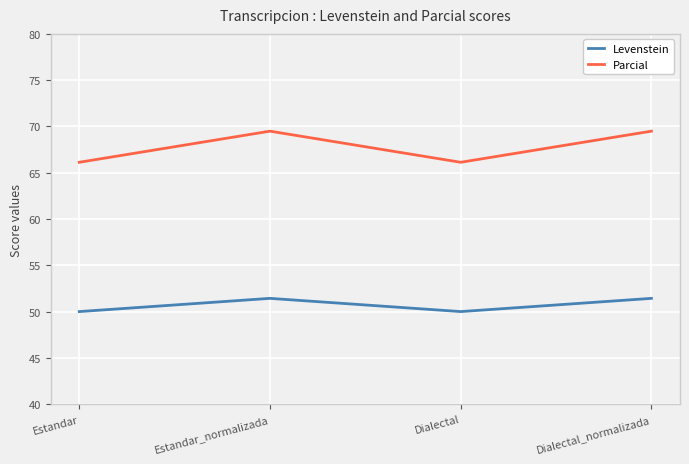

What position from the left is Dialectal?

3